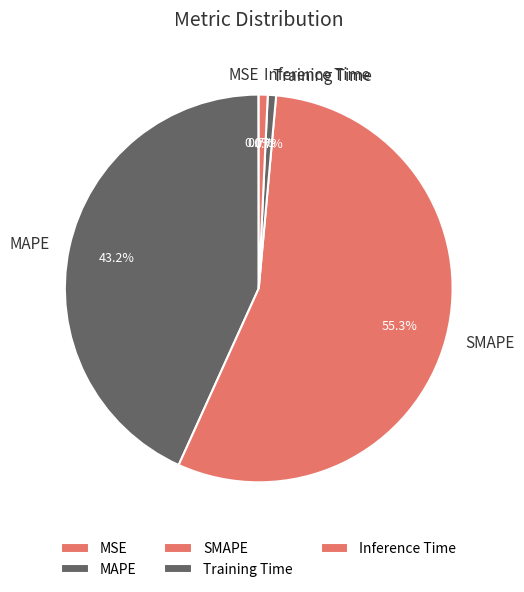

Which category accounts for the majority?

SMAPE